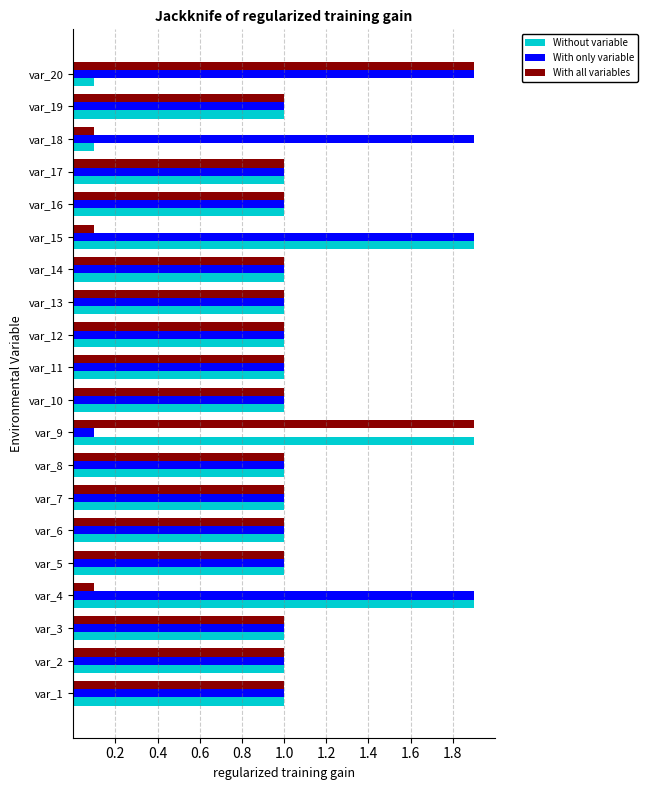

What is the difference between the highest and lowest values at var_18?

1.8